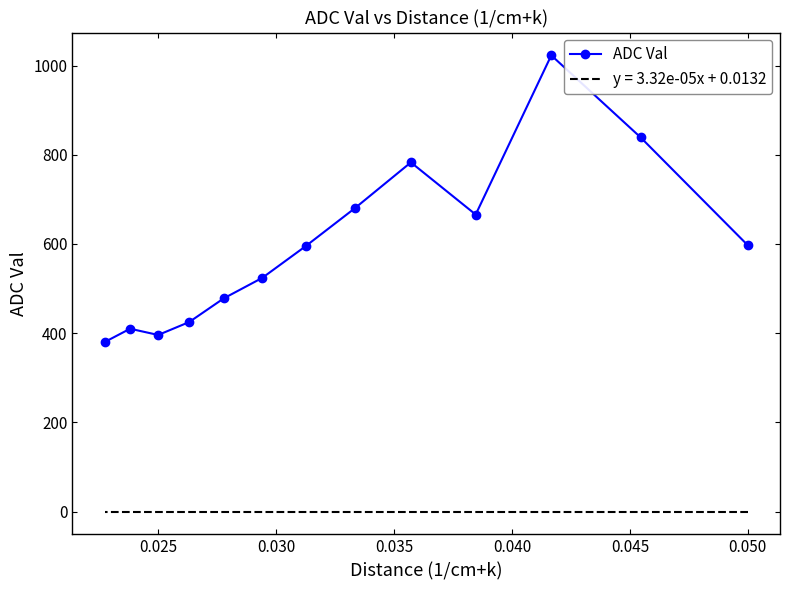

Is it true that the value at 0.025 is 682?

False